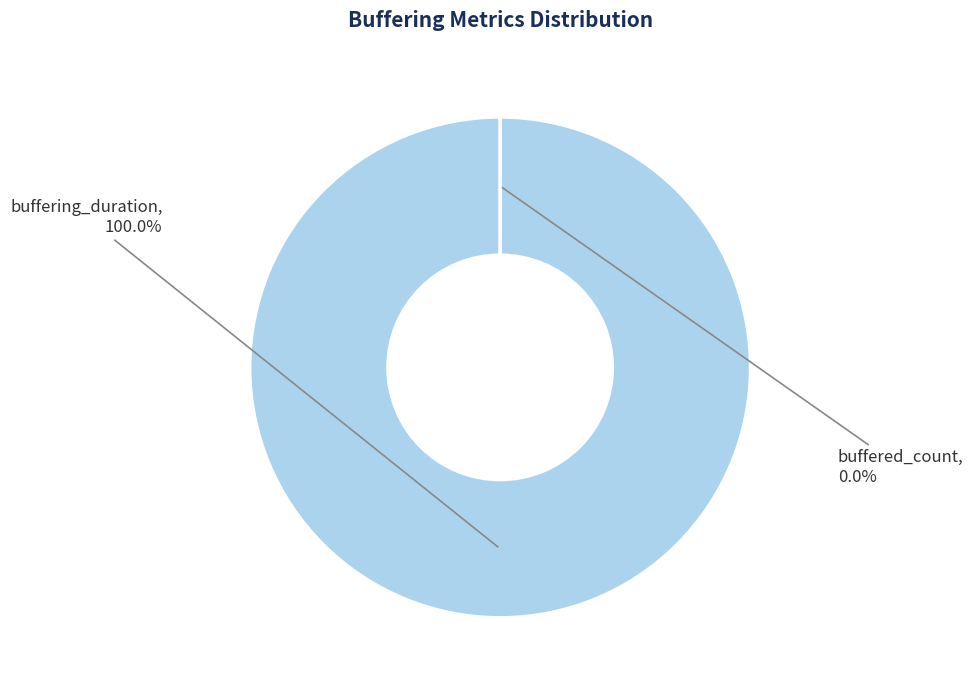

Rank the categories by value from lowest to highest.

buffered_count, buffering_duration